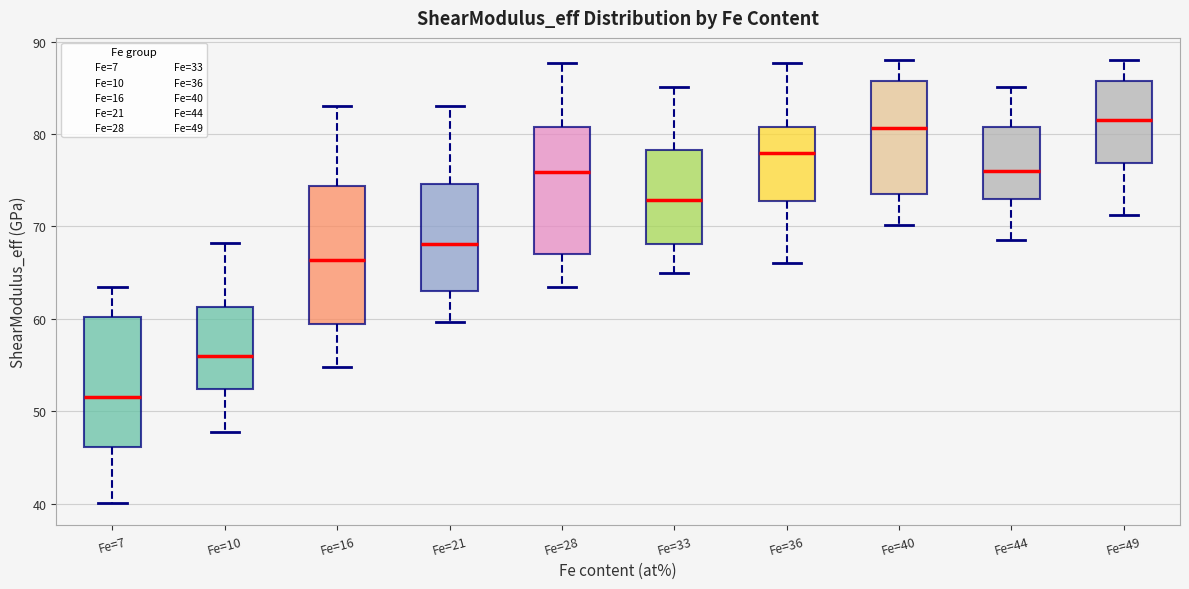

Which box has the lowest median line?

Fe=7